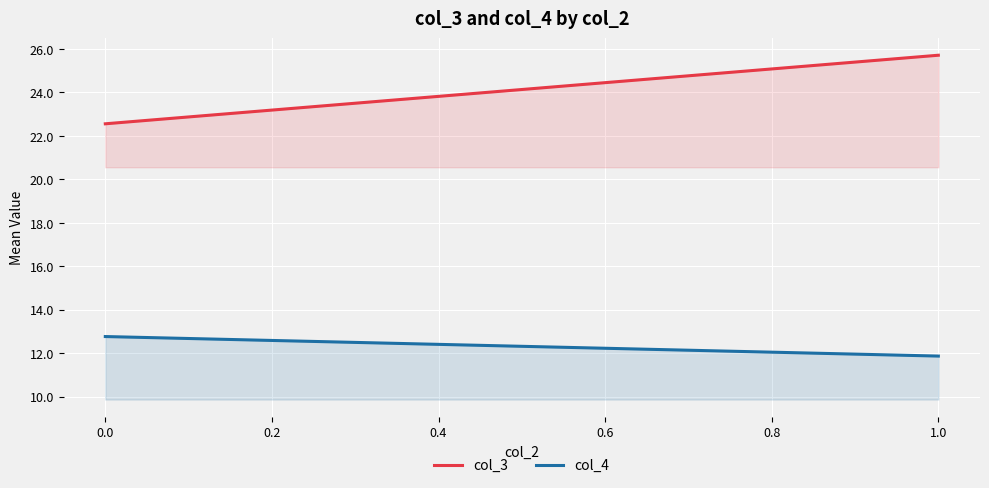

How many data points does each series have?

2